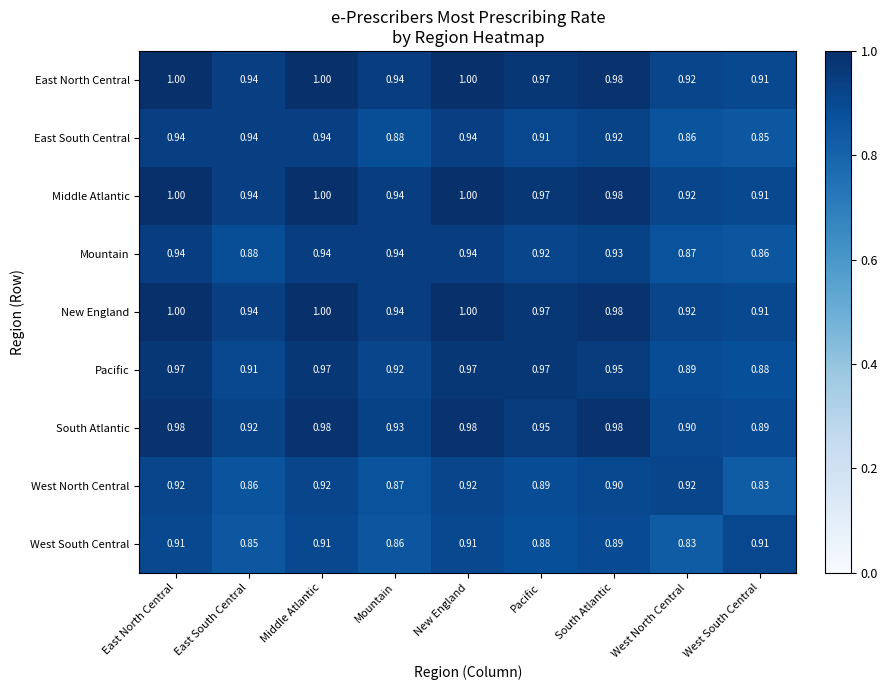

What is the difference between the highest and lowest values at Mountain?

0.1